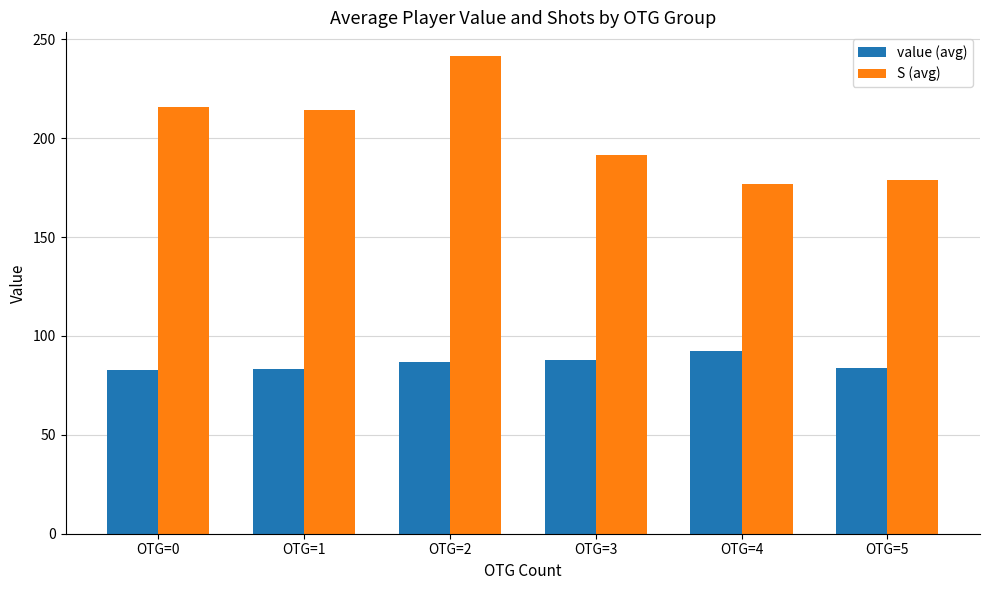

Where is S (avg) nearest to the value 209?

OTG=1